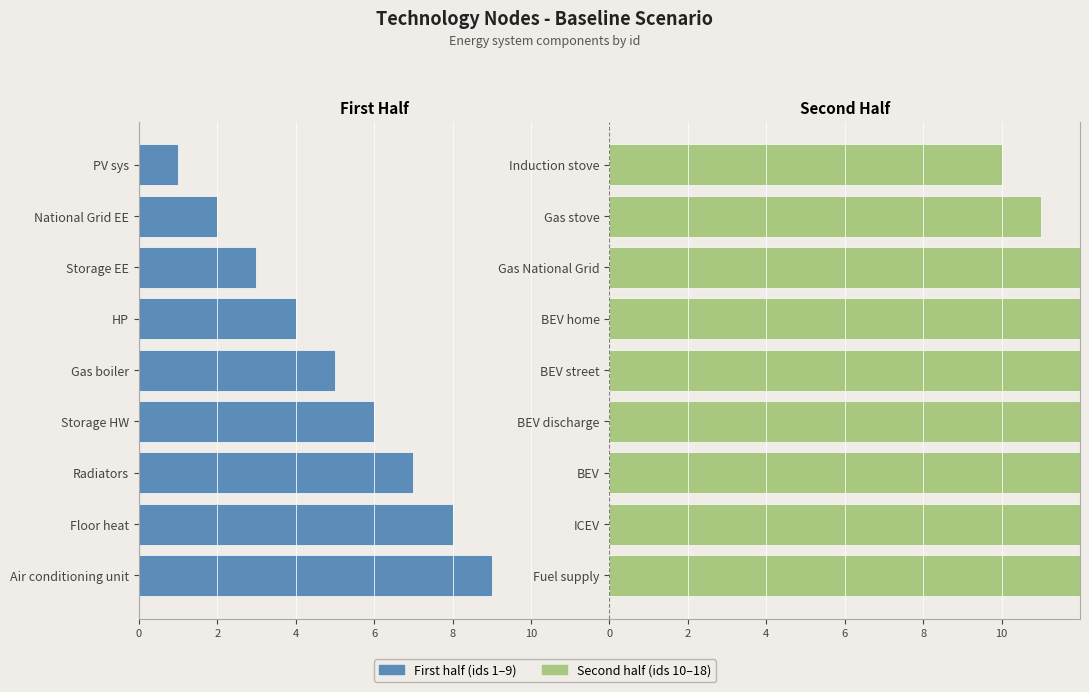

Does the chart contain any negative values?

Yes